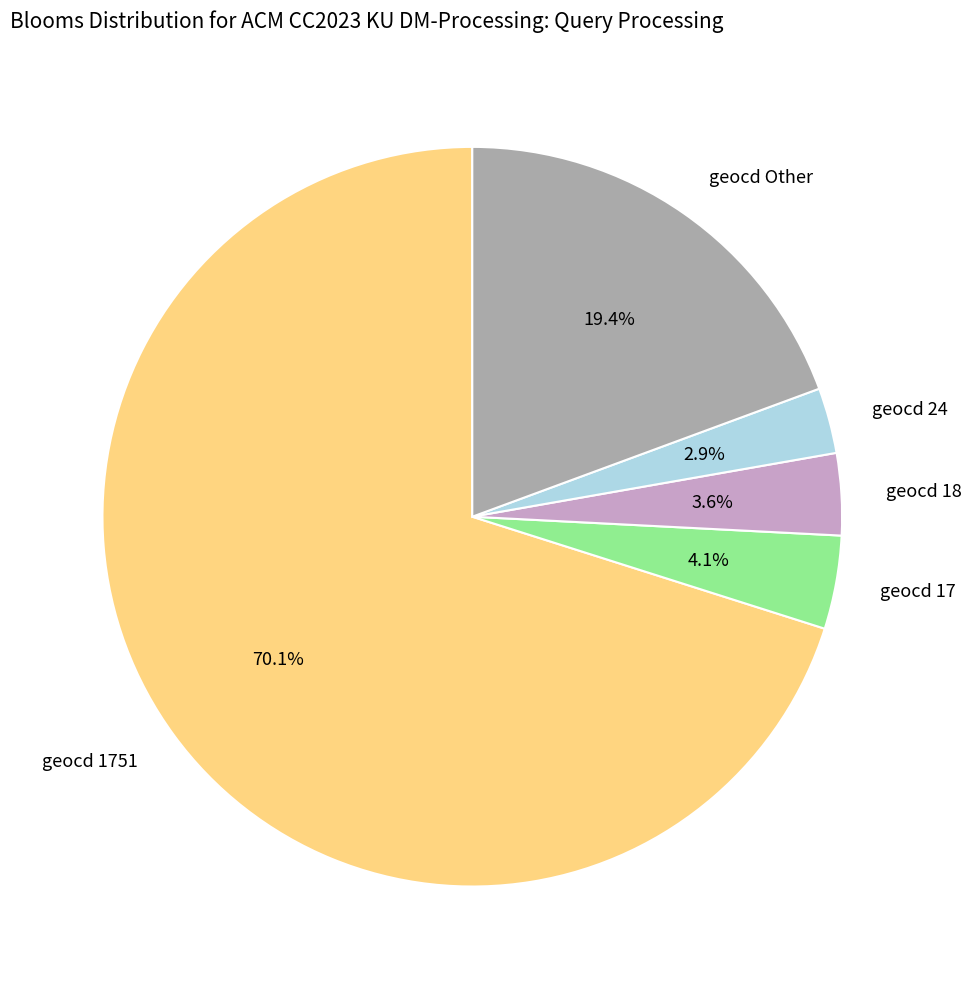

Is there a majority slice in this chart?

Yes